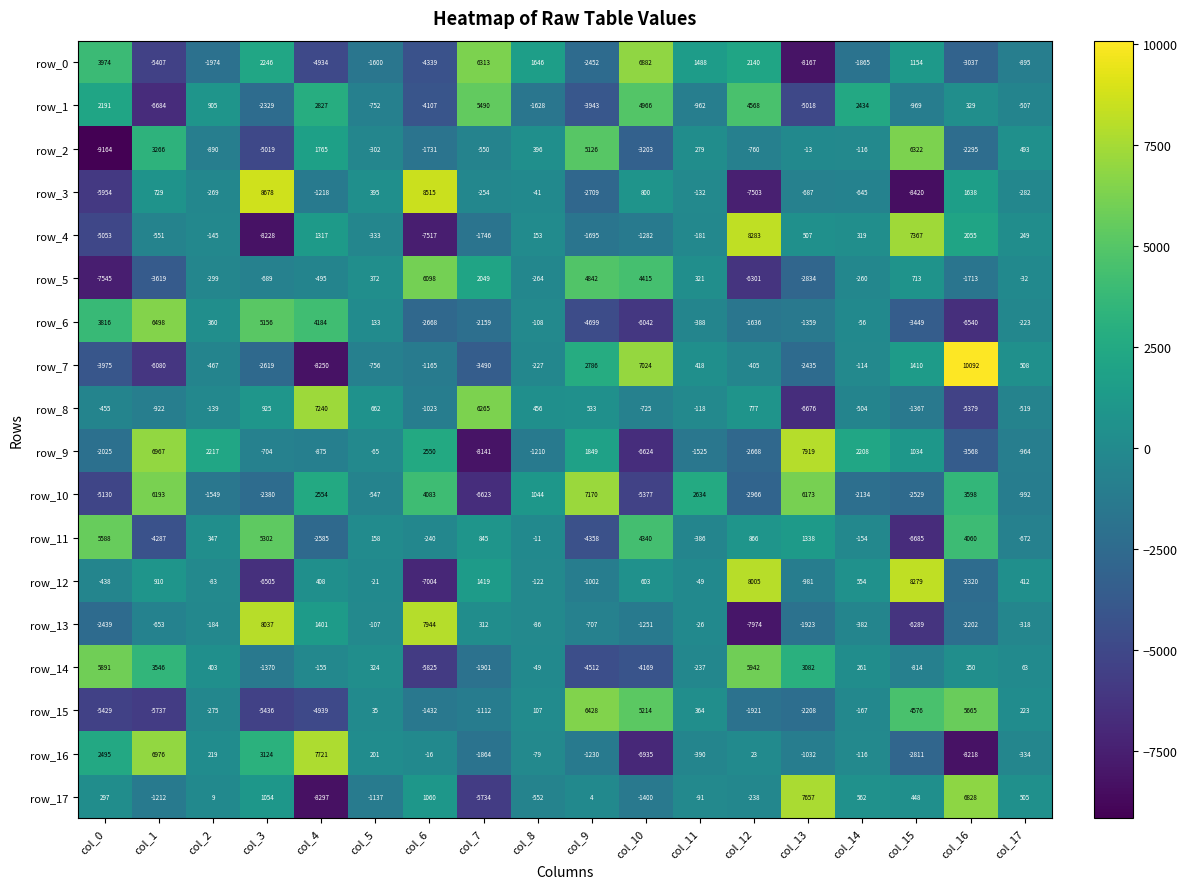

Which series has the largest total across all categories?

row_11